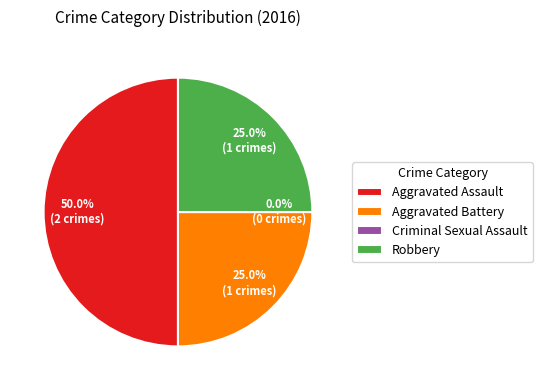

Does Aggravated Battery account for over 50% of the chart?

No